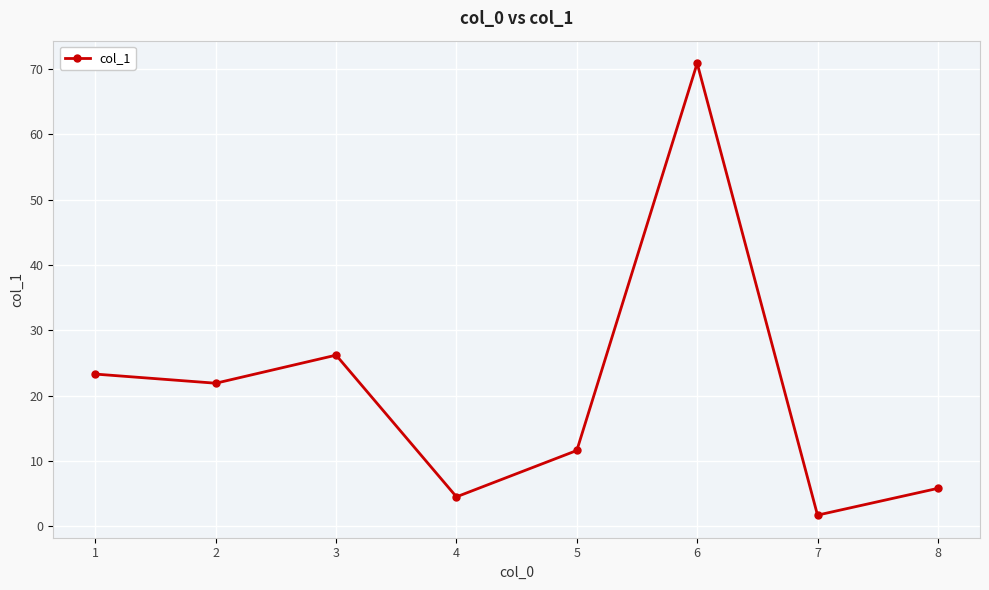

True or false: the data shows 26.2 at 3.

True